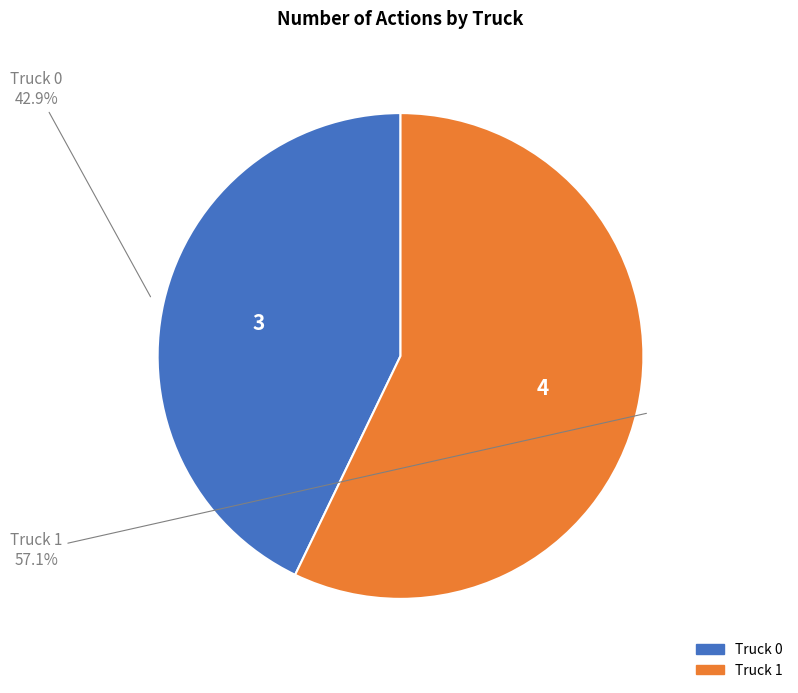

What percentage do Truck 0 and Truck 1 together represent?

100.0%